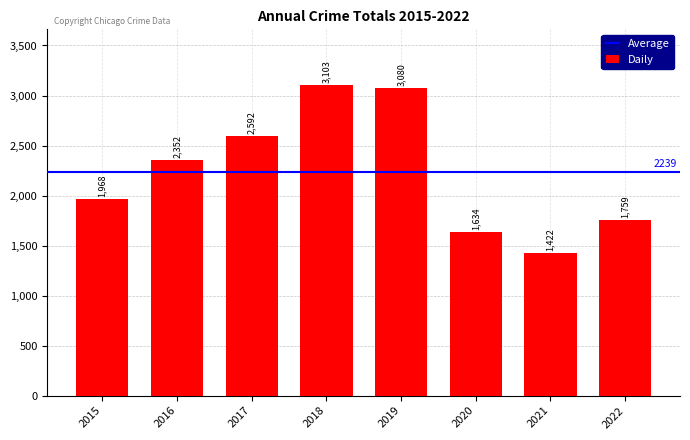

Are the bars horizontal?

No